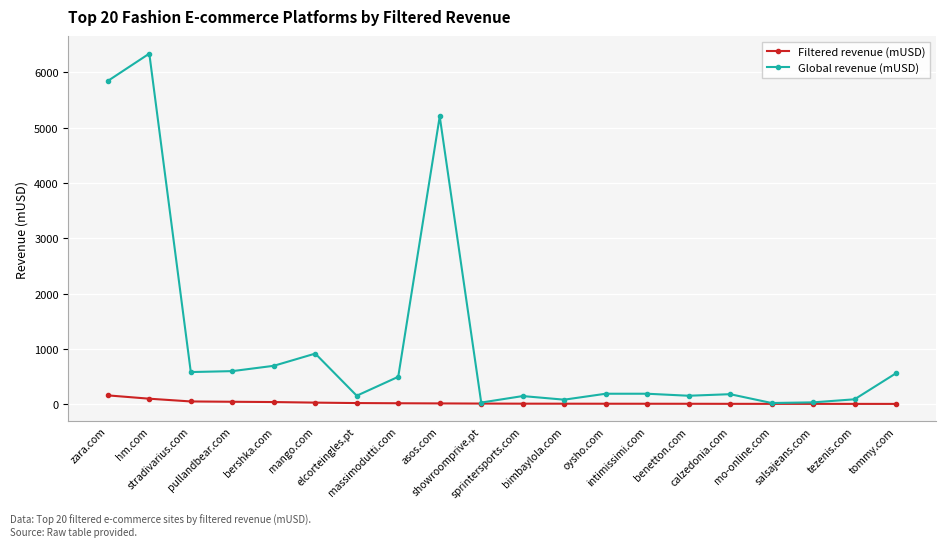

Which series has the largest range (max minus min)?

Global revenue (mUSD)